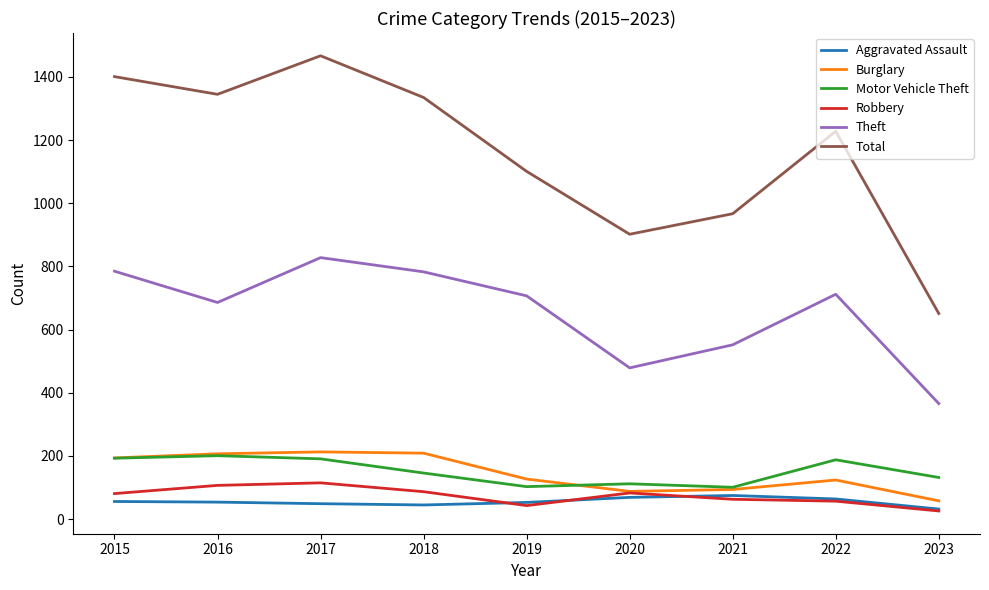

True or false: Total and Robbery cross at least once.

False